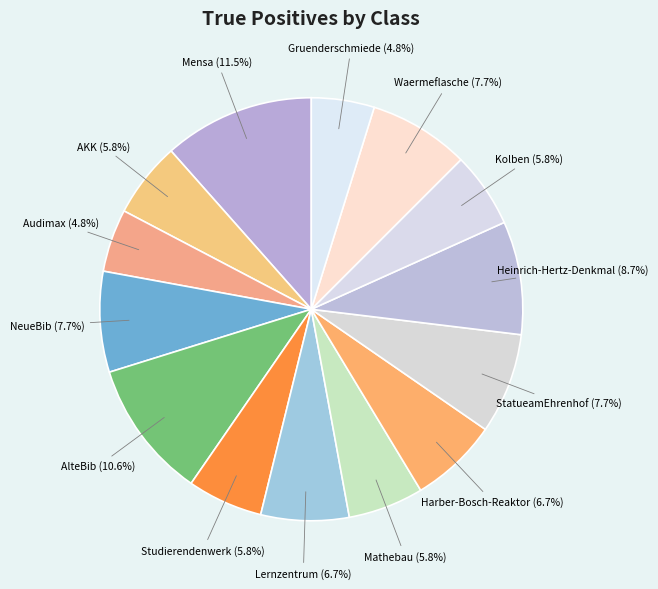

To the nearest percent, what portion does Mathebau represent?

6%